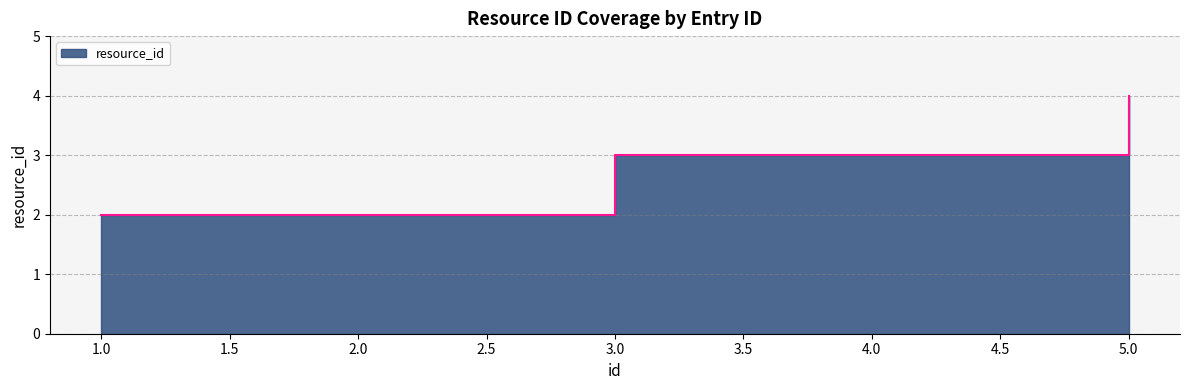

Between 1 and 2, which is larger?

1